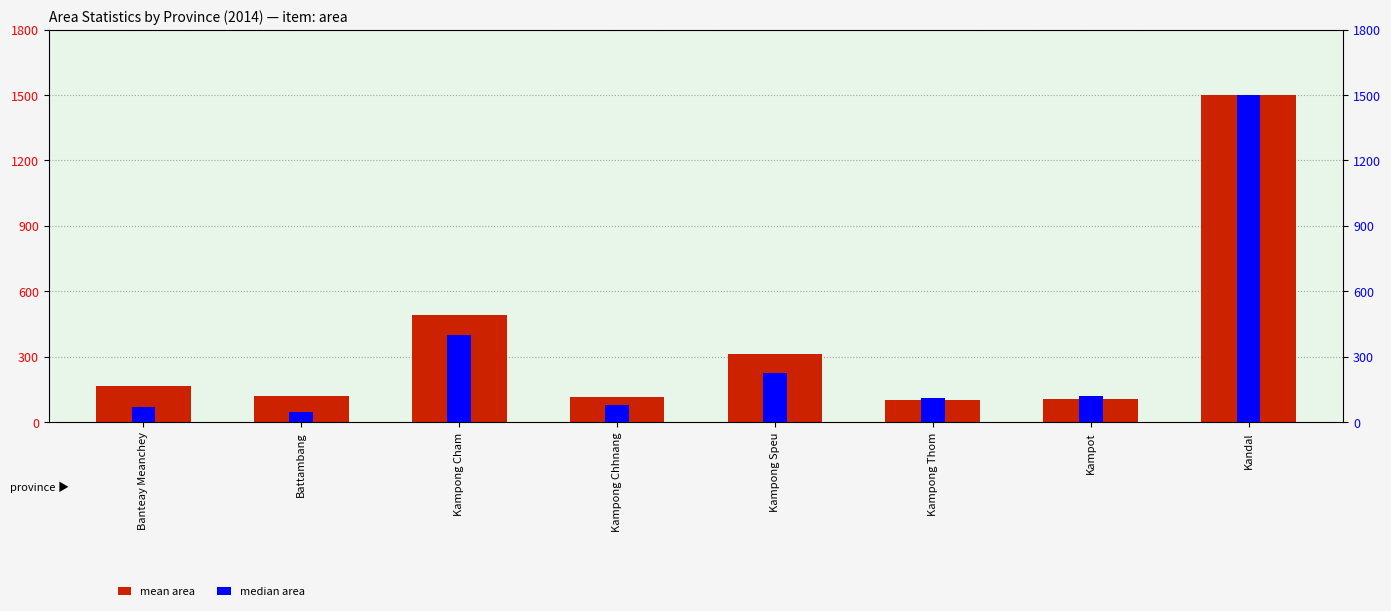

What is the total value across all series at Banteay Meanchey?

237.2